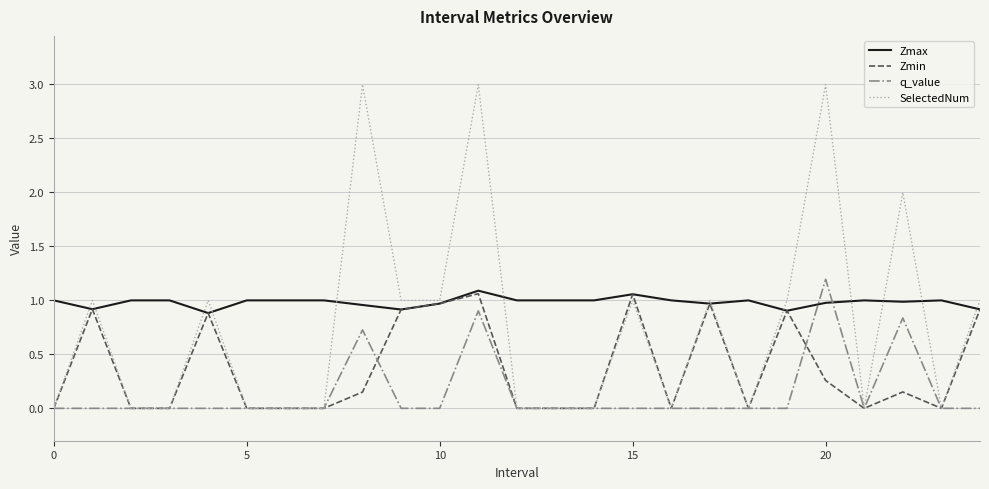

What is the maximum value for q_value?

1.2